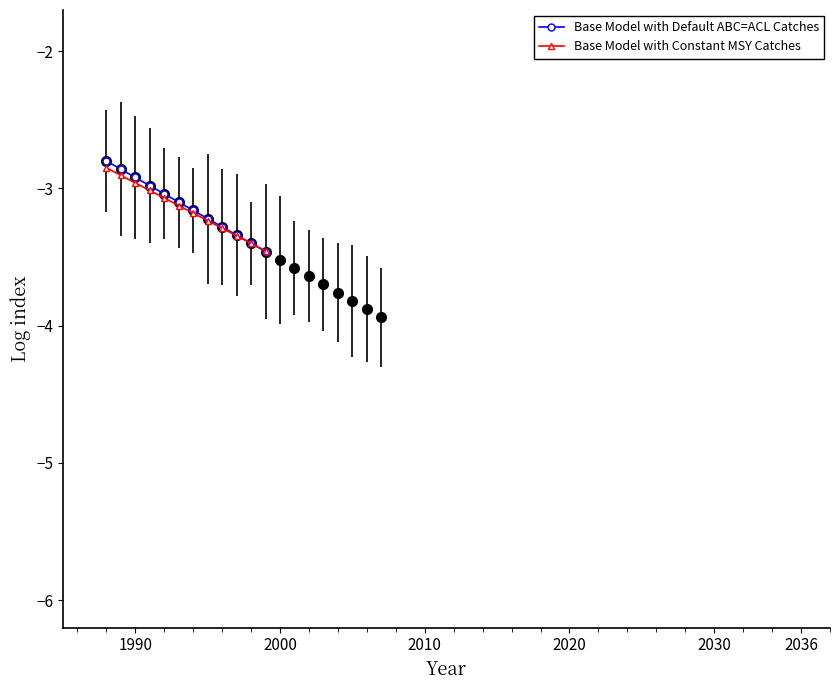

What is the difference between the maximum and second lowest values in the Base Model with Default ABC=ACL Catches series?

0.6